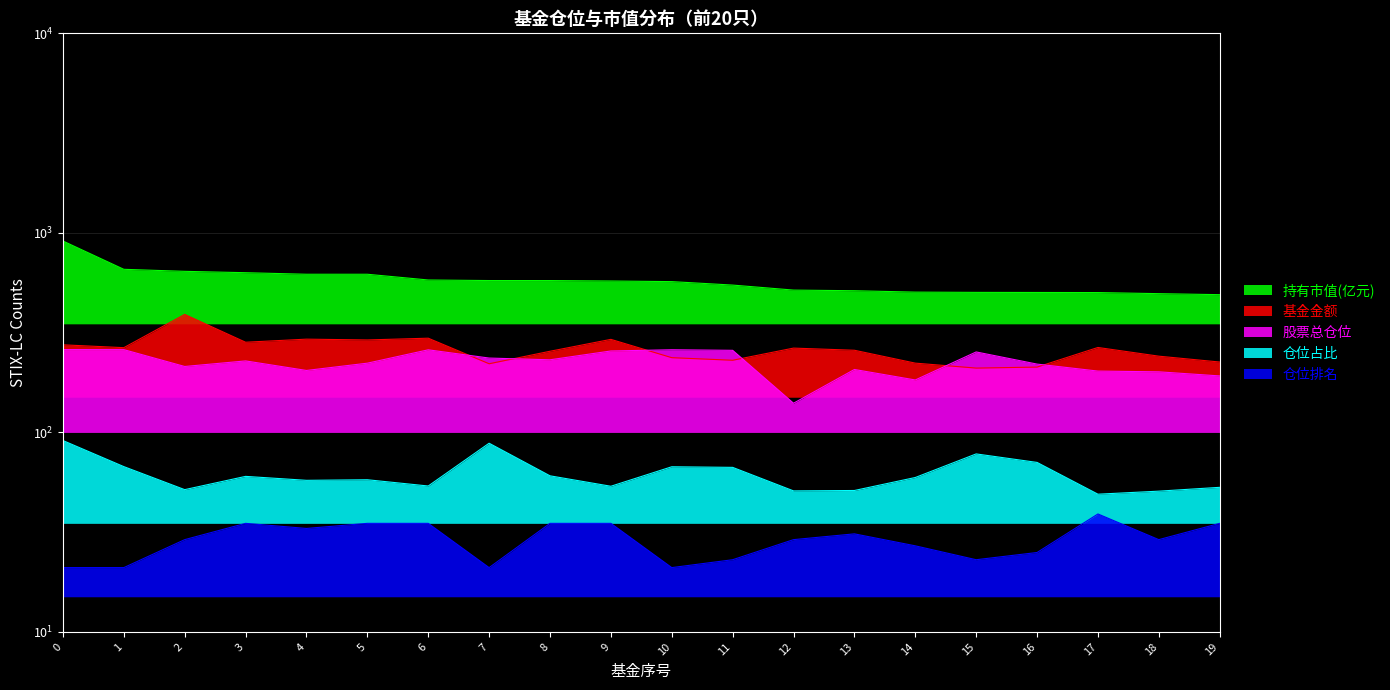

What is the total value across all series at 12?

1001.0